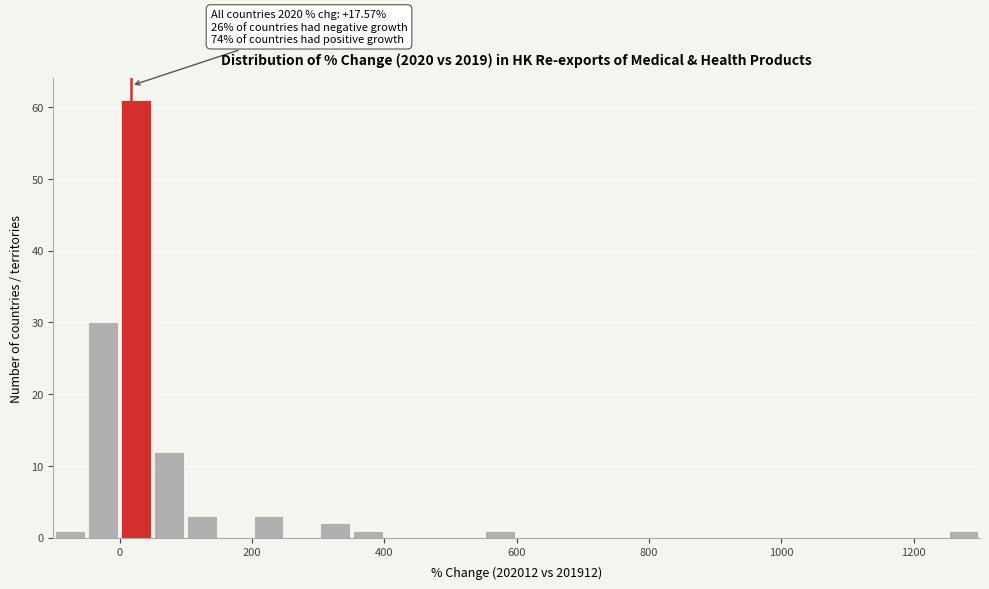

Around what value on the x-axis is the tallest bar? Give the approximate position of its centre, as read against the axis.

20